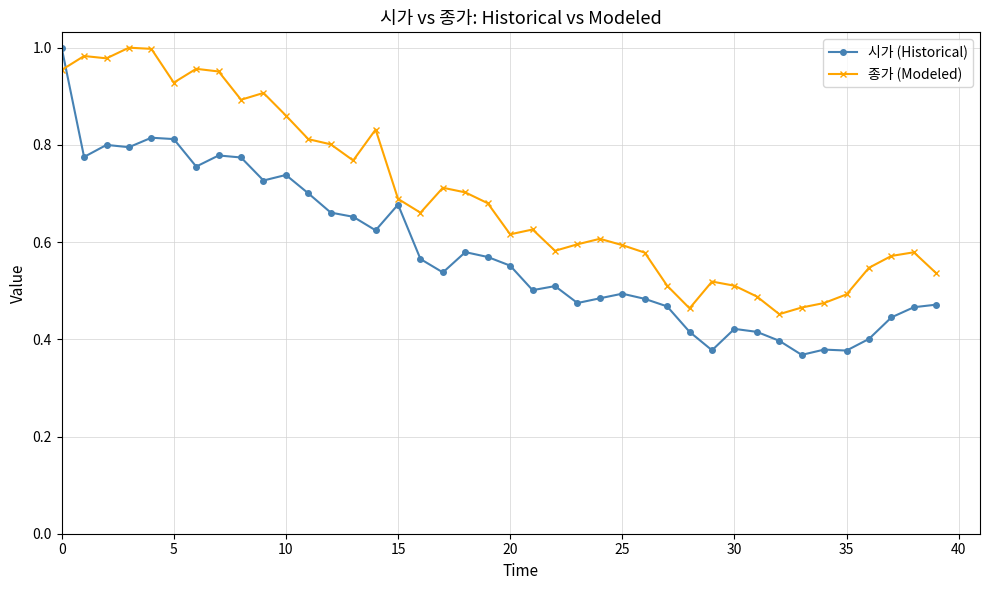

Which series has the largest total across all categories?

종가 (Modeled)